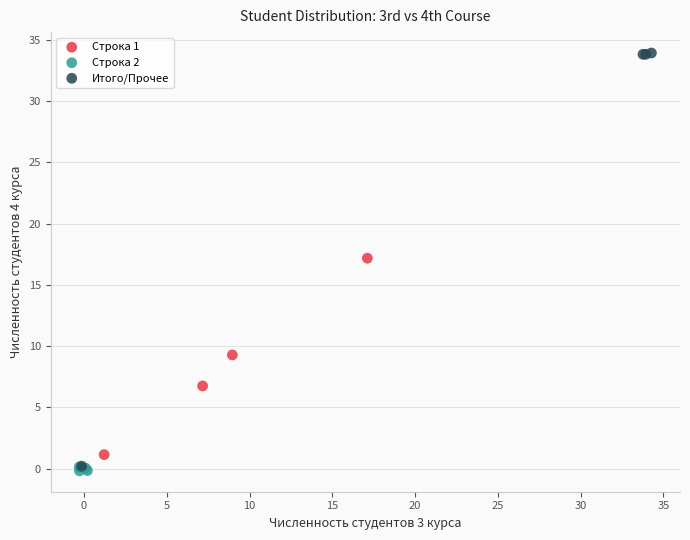

Which series reaches the minimum Y coordinate?

Строка 2